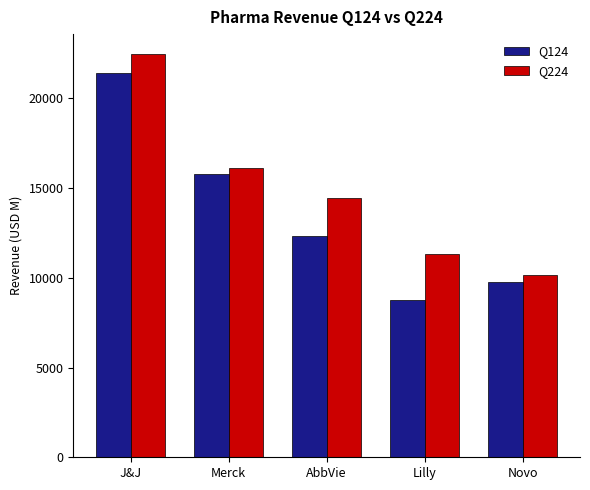

What is the maximum value shown in the chart?

22453.0